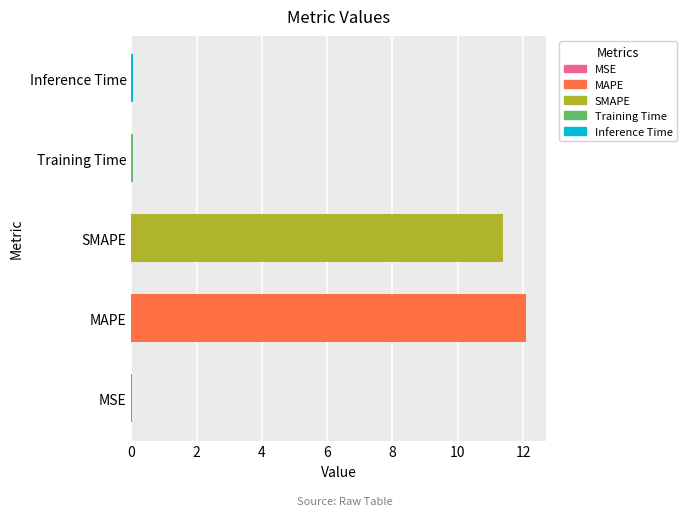

What is the maximum value shown in the chart?

12.1